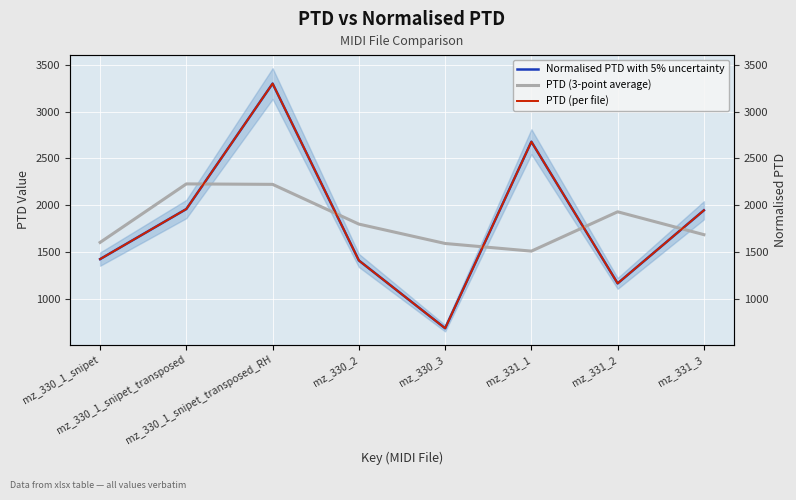

True or false: PTD (per file) and Normalised PTD with 5% uncertainty intersect in this chart.

False